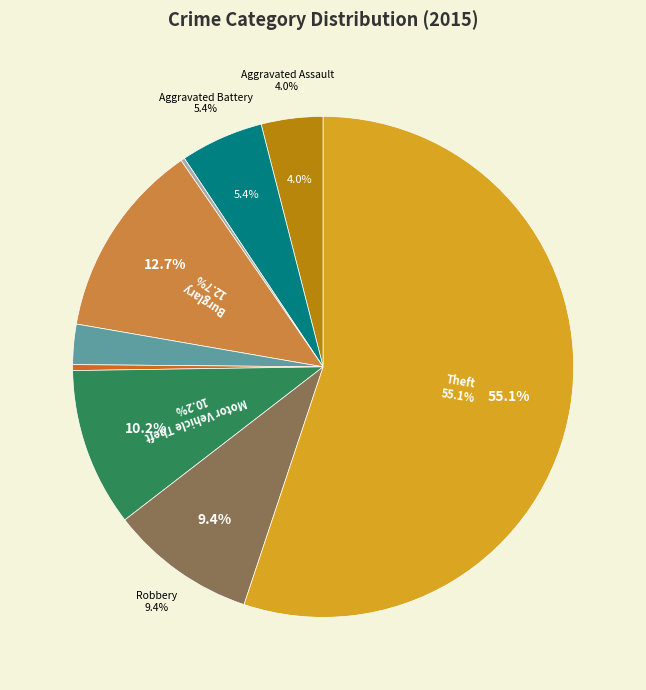

To the nearest percent, what is the difference between the largest and smallest slice percentages?

55%